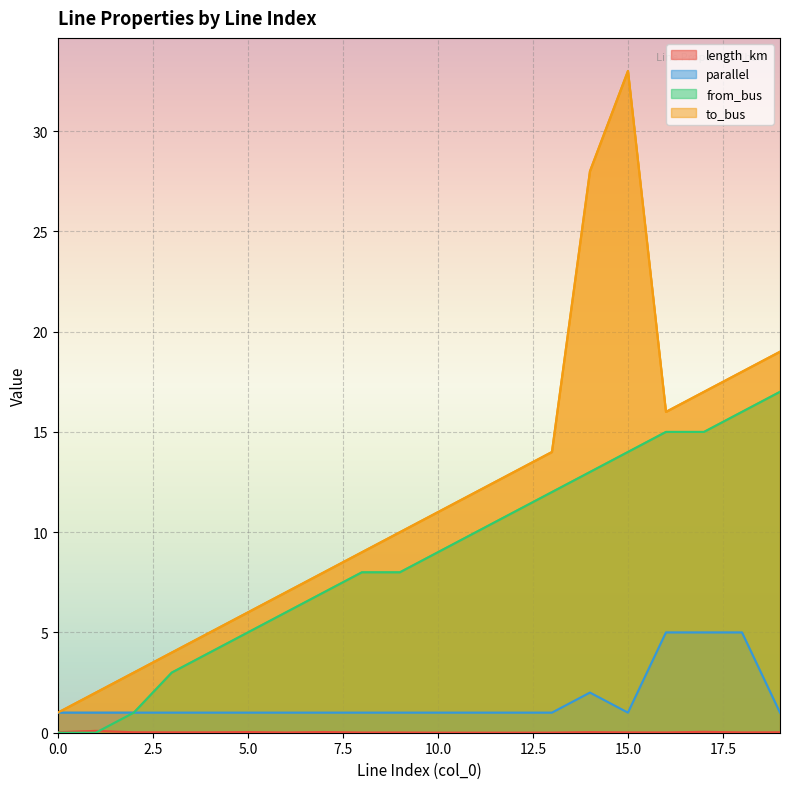

How many data points in from_bus are above 9?

9